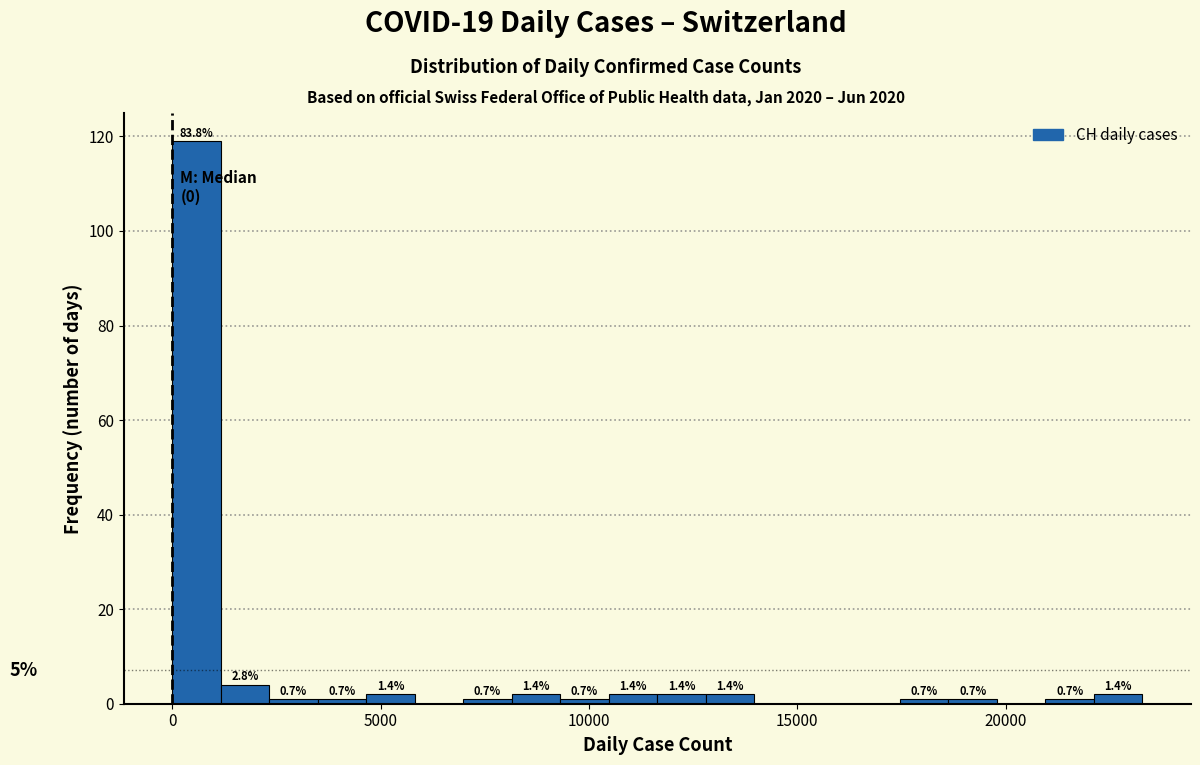

Around what value on the x-axis is the tallest bar? Give the approximate position of its centre, as read against the axis.

500